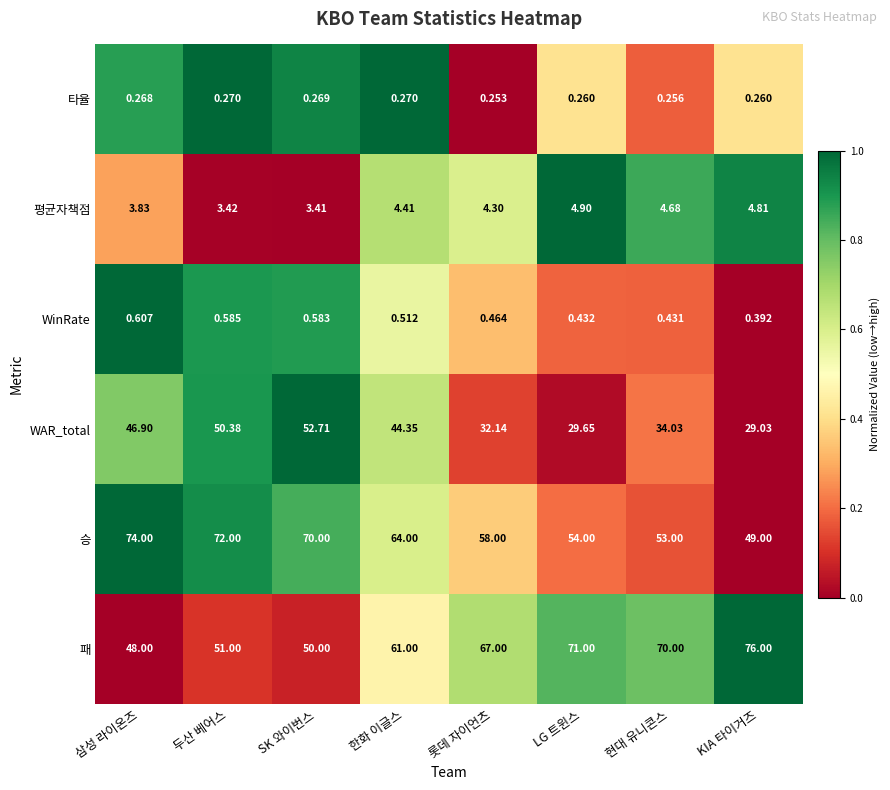

Where is 패 nearest to the value 62?

한화 이글스